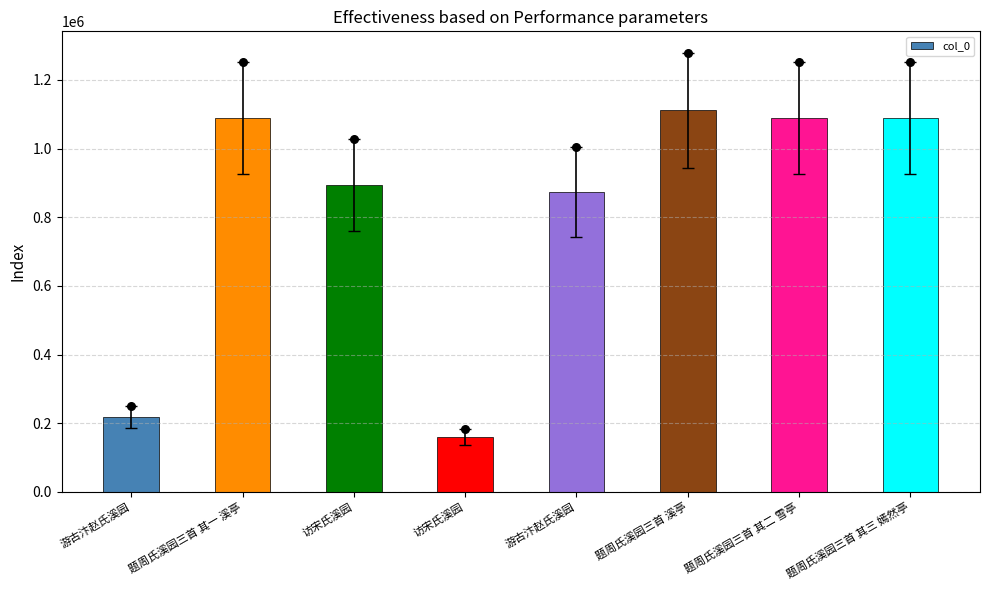

What is the change in value from 题周氏溪园三首 其一 溪亭 to 访宋氏溪园?

-928696